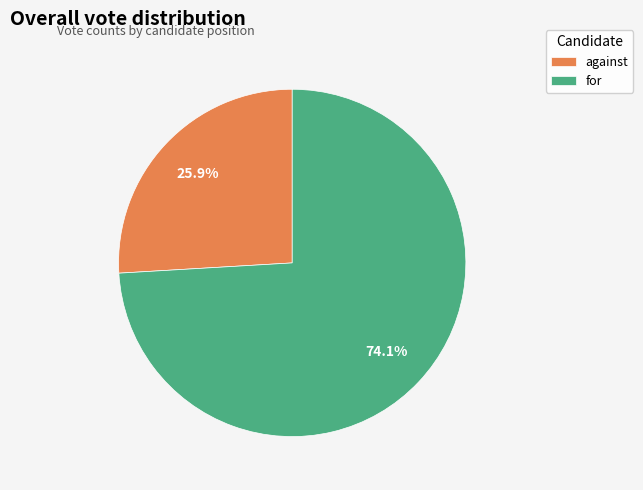

To the nearest percent, what percentage of the pie is against?

26%